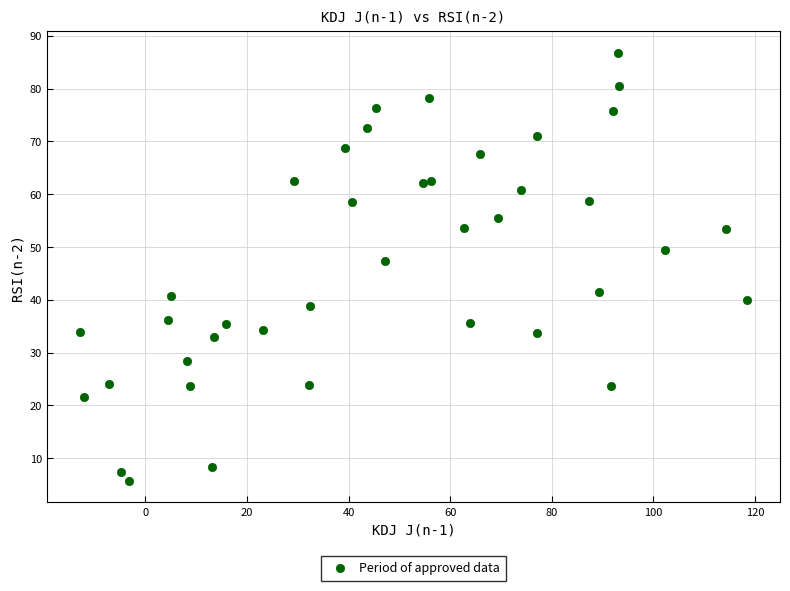

What Y value in the scatter plot is closest to 46?

47.4